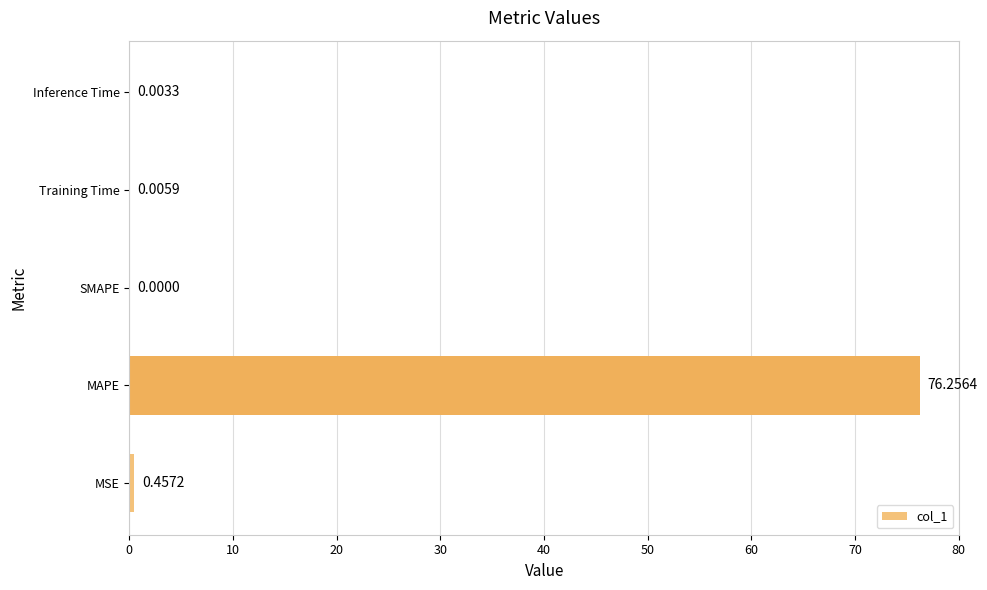

What is the sum of all values?

76.7